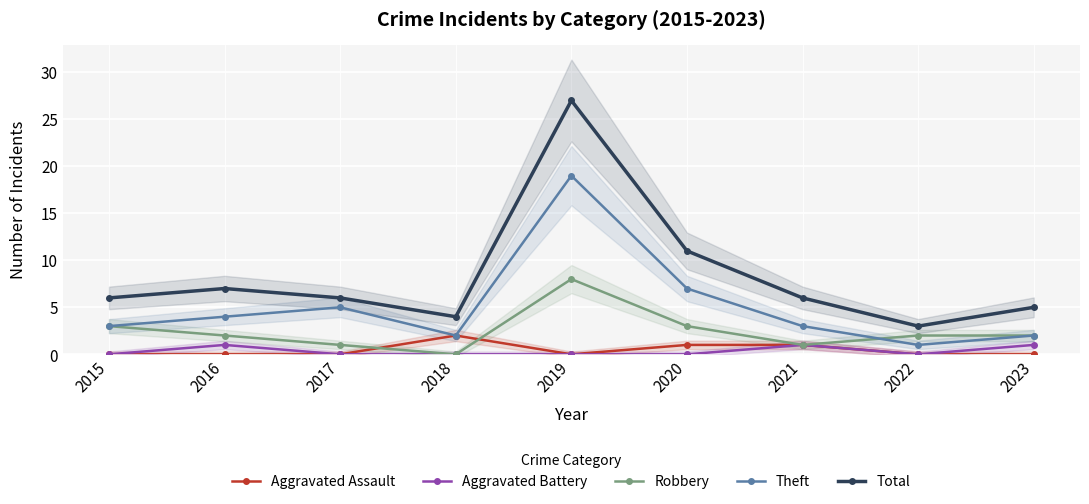

True or false: Total has more than 0 points higher than both neighbors.

True